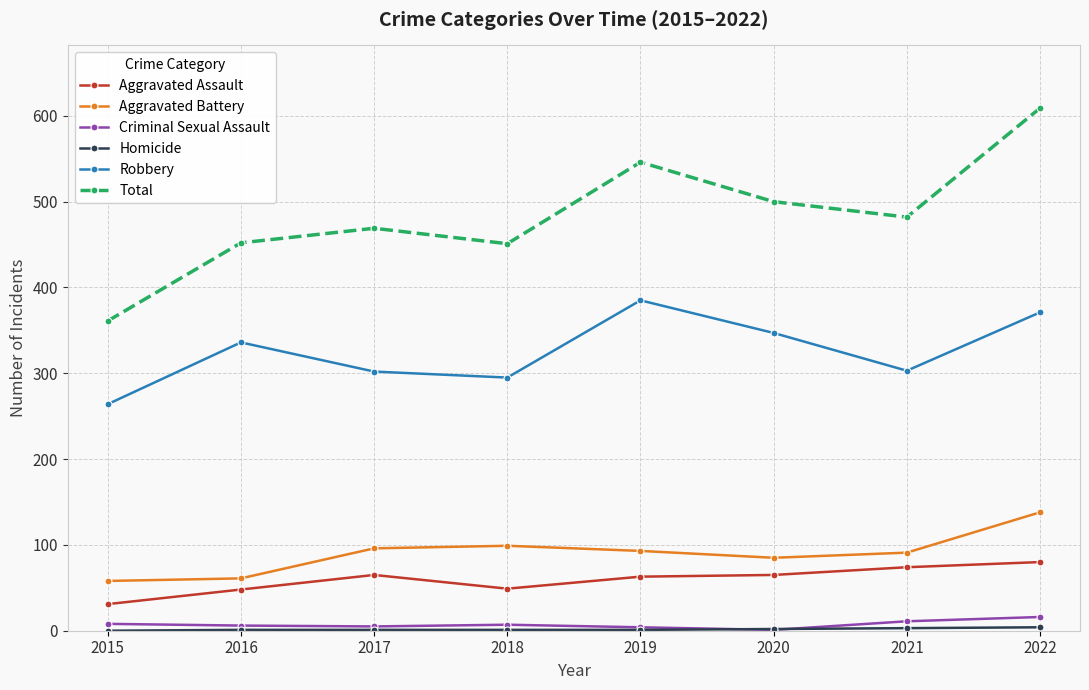

What is the sum of the Aggravated Assault values at 2018 and 2019?

112